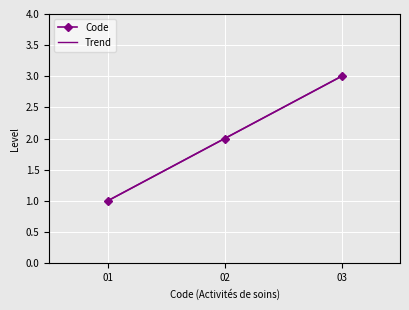

Reading left to right, extract all data points from this chart.

1	2	3